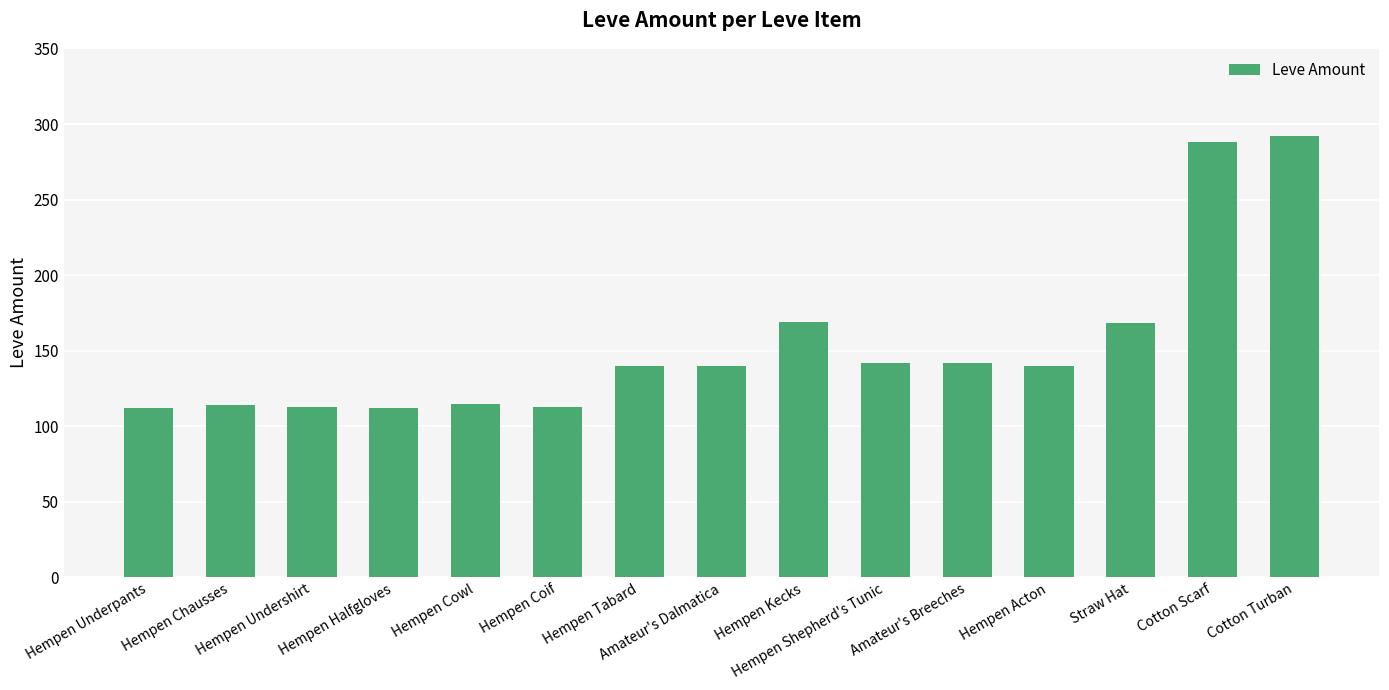

What is the maximum value shown in the chart?

292